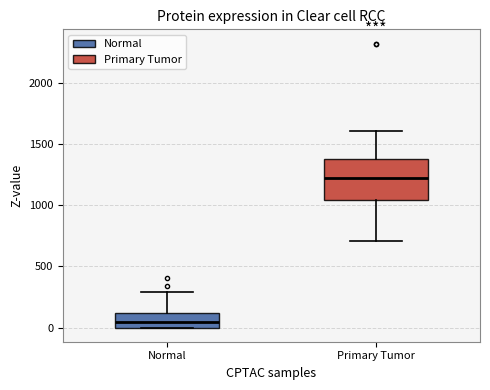

Reading left to right, read every box against the y-axis: the position of its median line, the range the box covers, and the ends of its whiskers. The values are not printed on the chart, so give them approximately, as read against the axis.

Normal: median 50, box 0 to 100, whiskers 0 to 300
Primary Tumor: median 1200, box 1050 to 1400, whiskers 700 to 1600